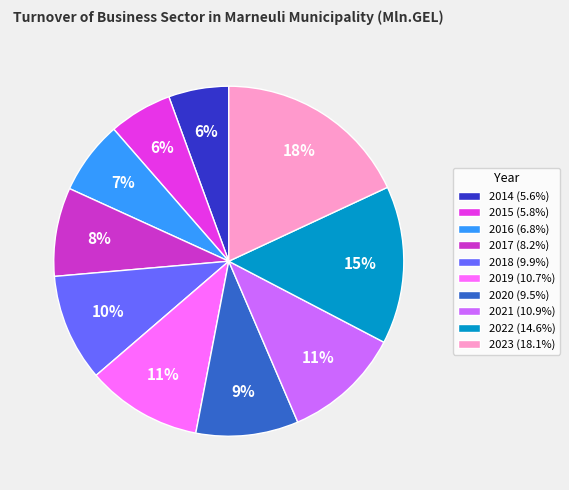

Is it true that 2016 is 7% of the pie?

True